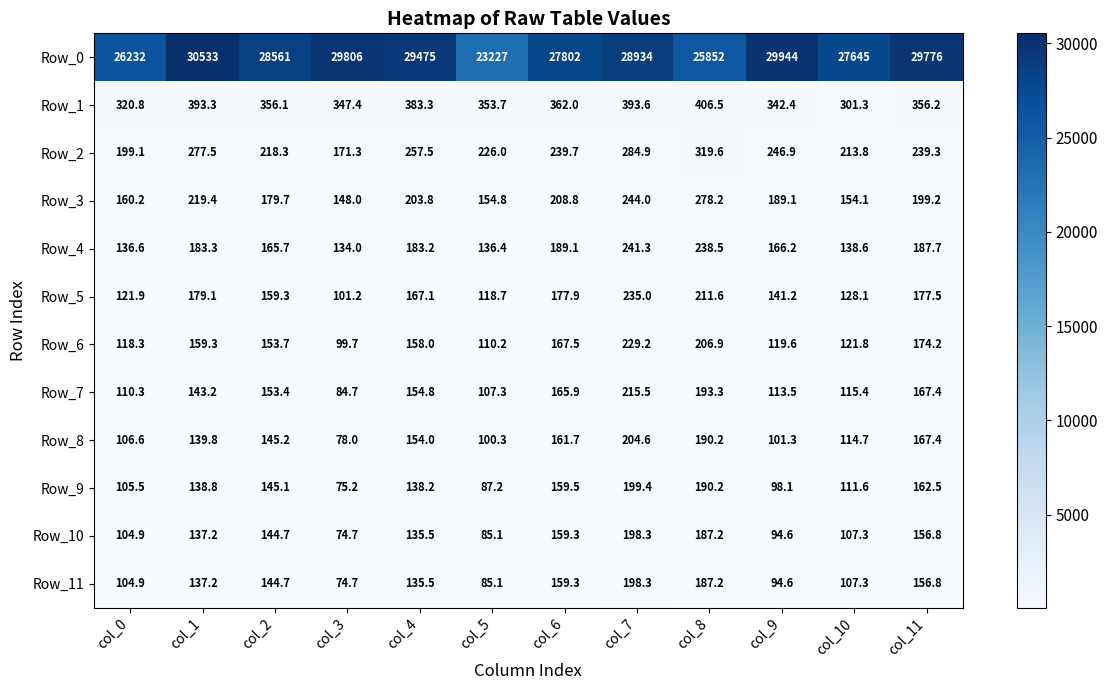

Which series has the largest total across all categories?

Row_0